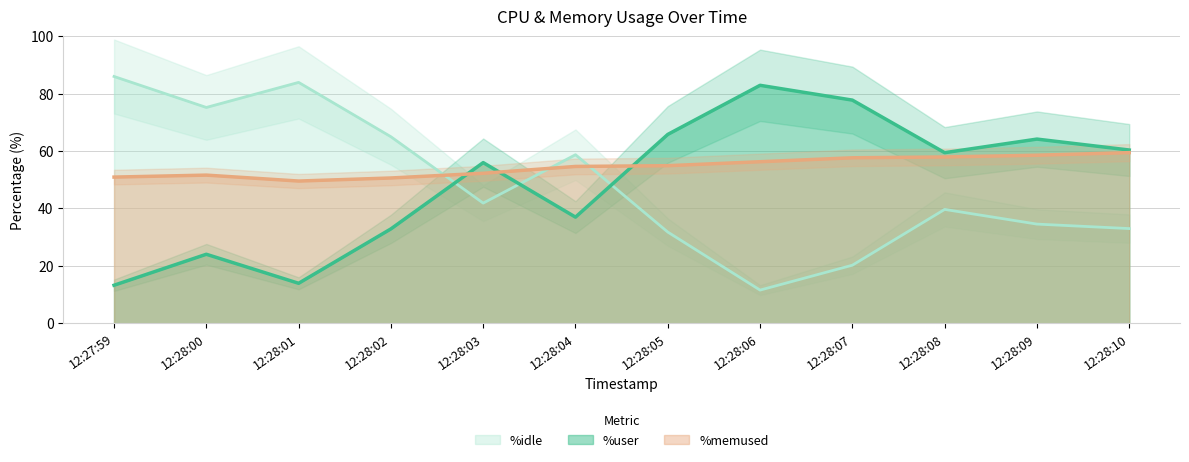

Which series has the largest total across all categories?

%memused